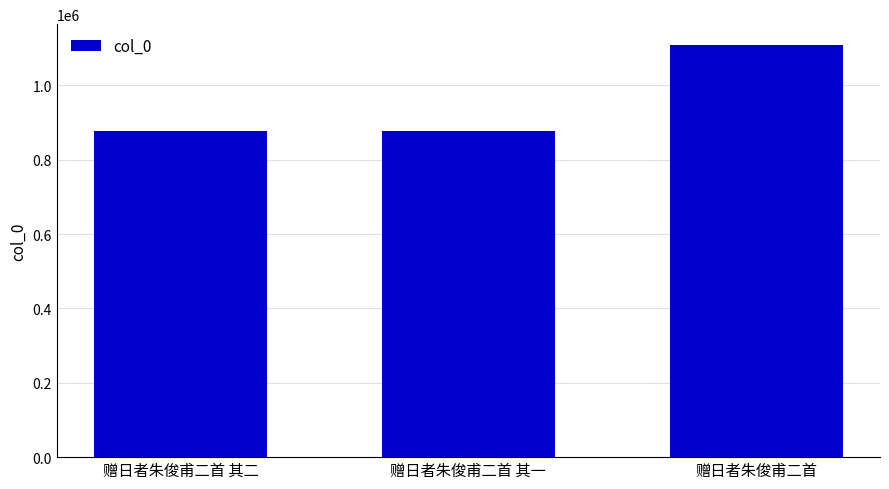

What is the label of the 3rd bar from the right?

赠日者朱俊甫二首 其二